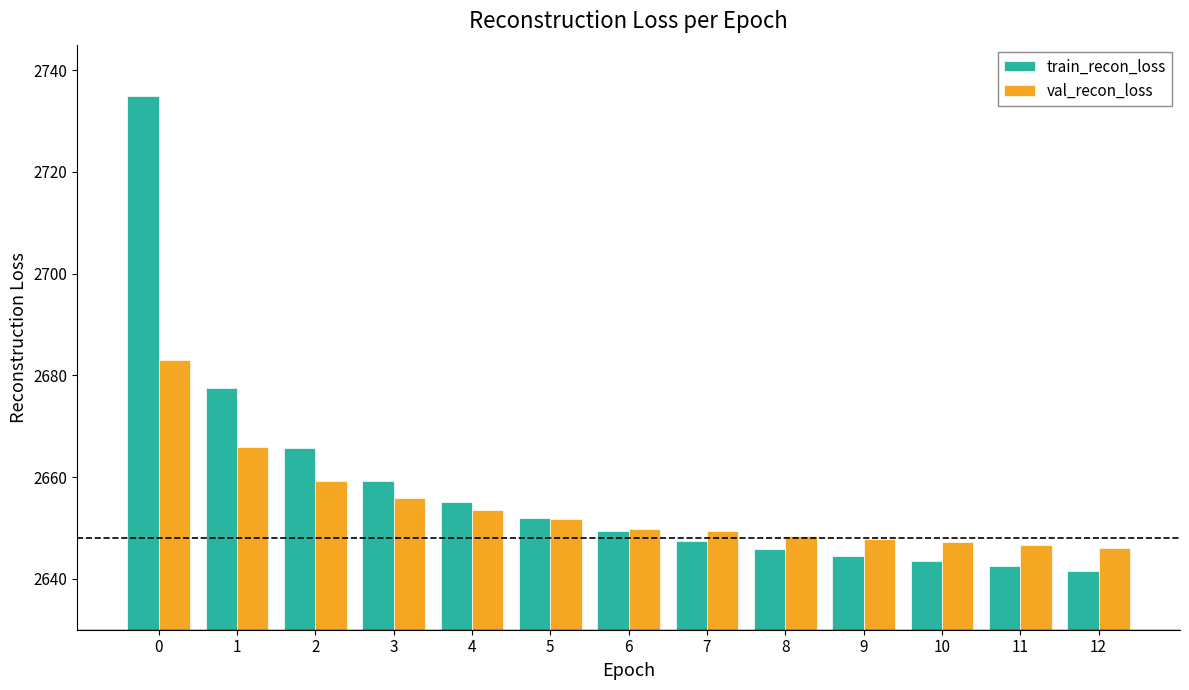

The value of train_recon_loss at 7 is 2647.5. True or false?

True